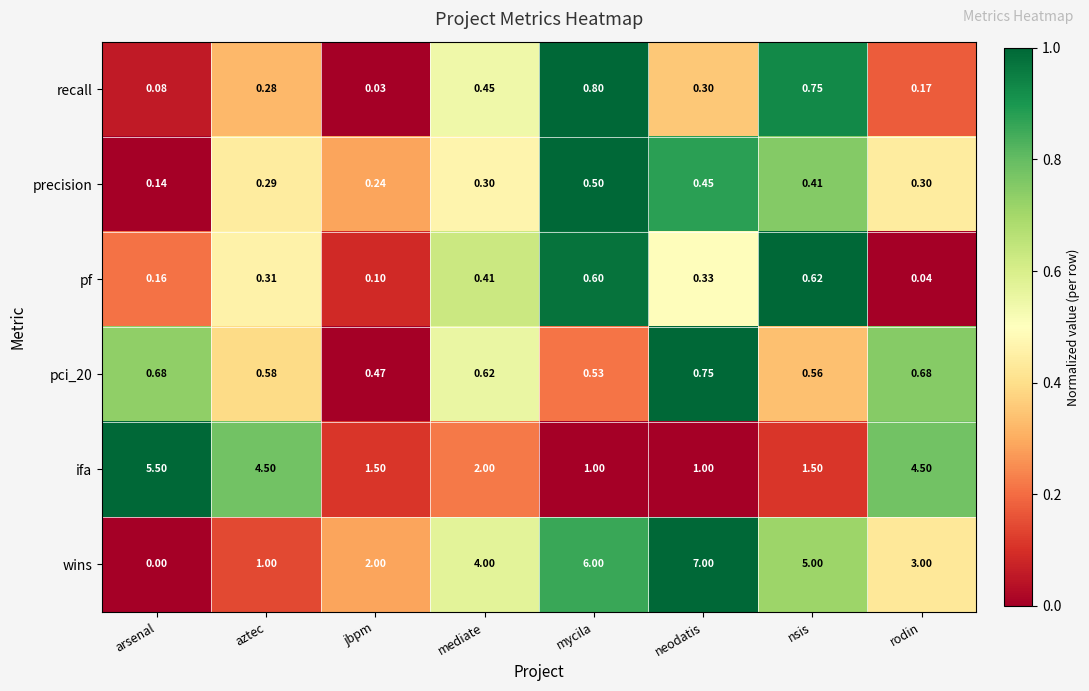

Which series has the widest spread of values?

wins